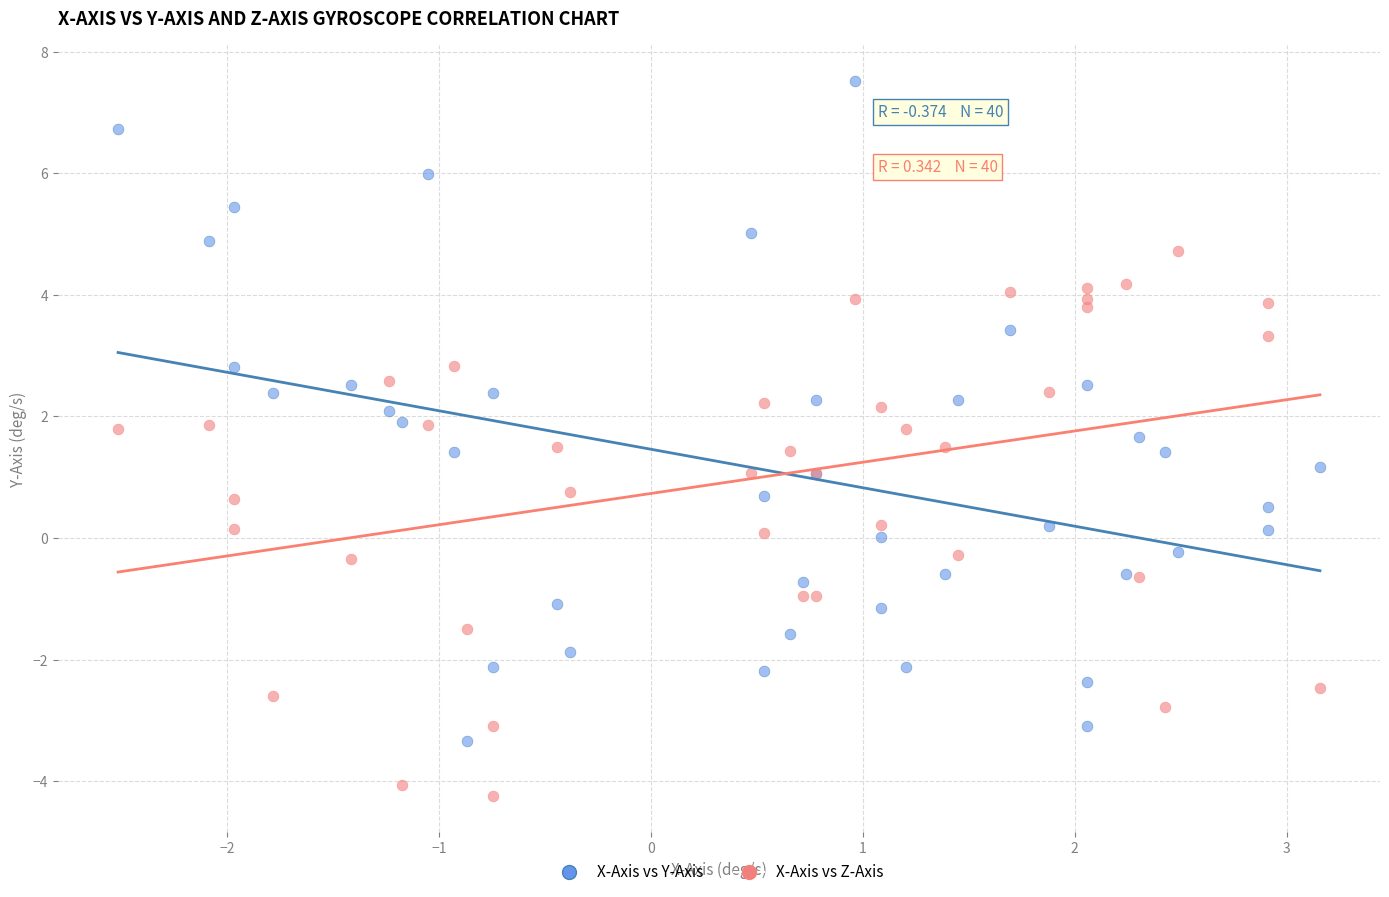

Which series reaches the minimum Y coordinate?

X-Axis vs Z-Axis